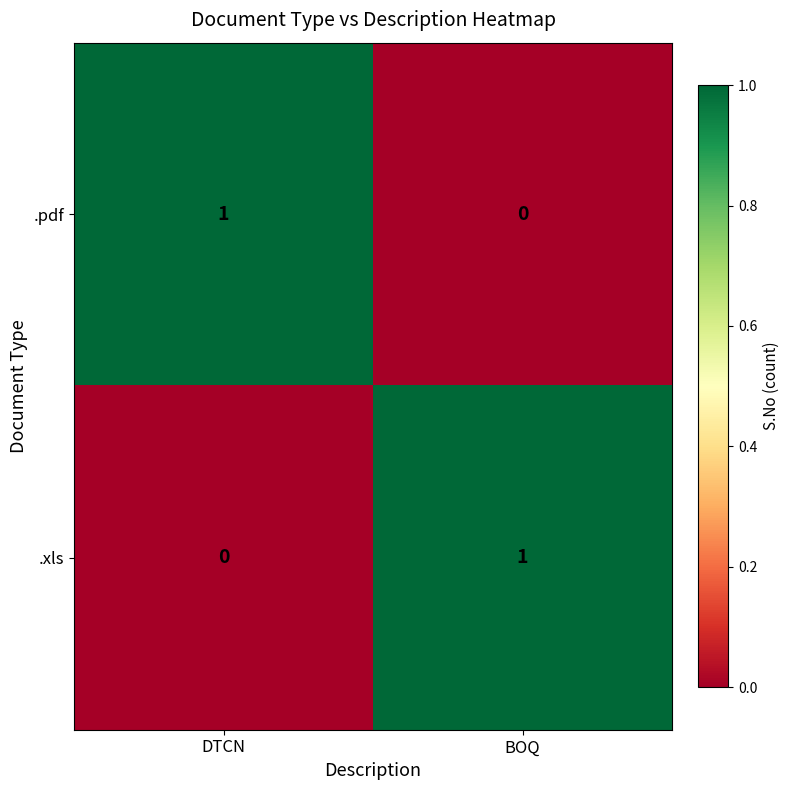

True or false: .xls has a value of 2 at BOQ.

False